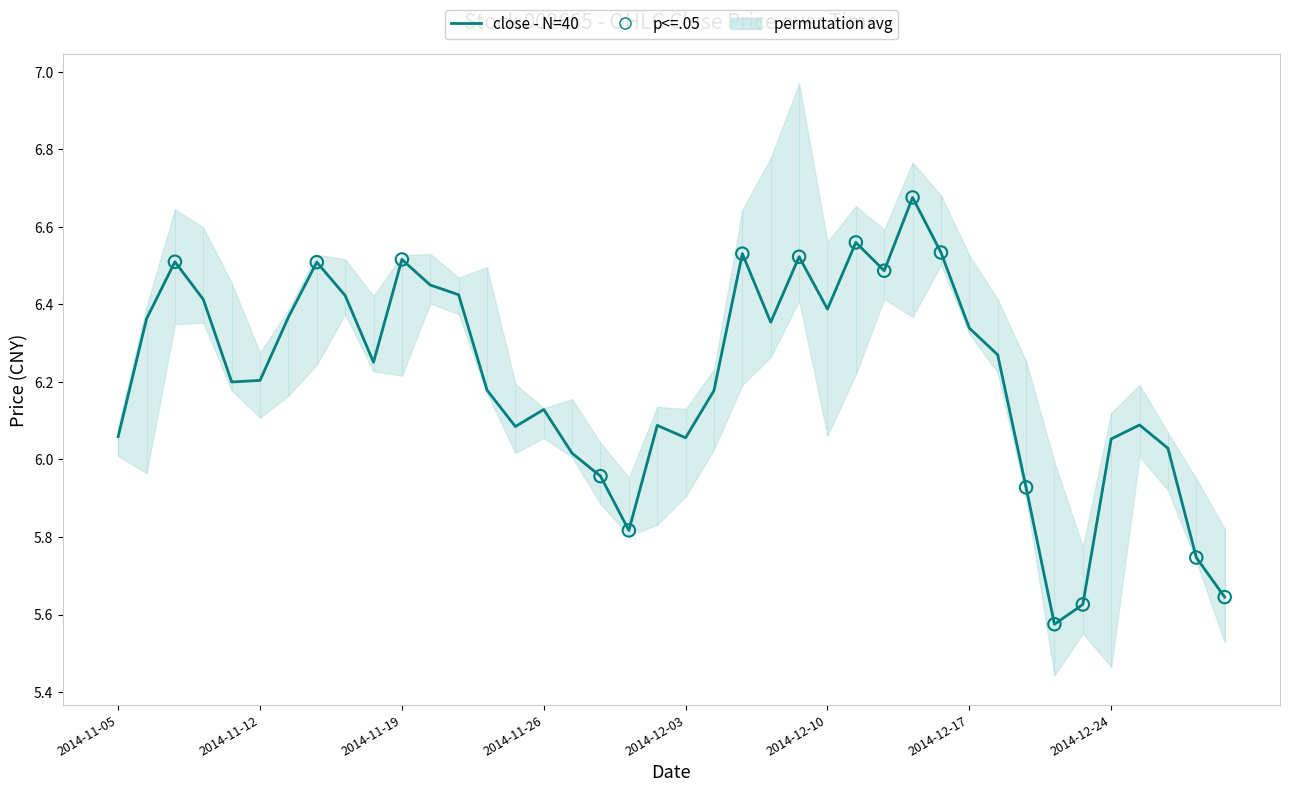

What is the change in value from 2014-11-12 to 8?

+0.1